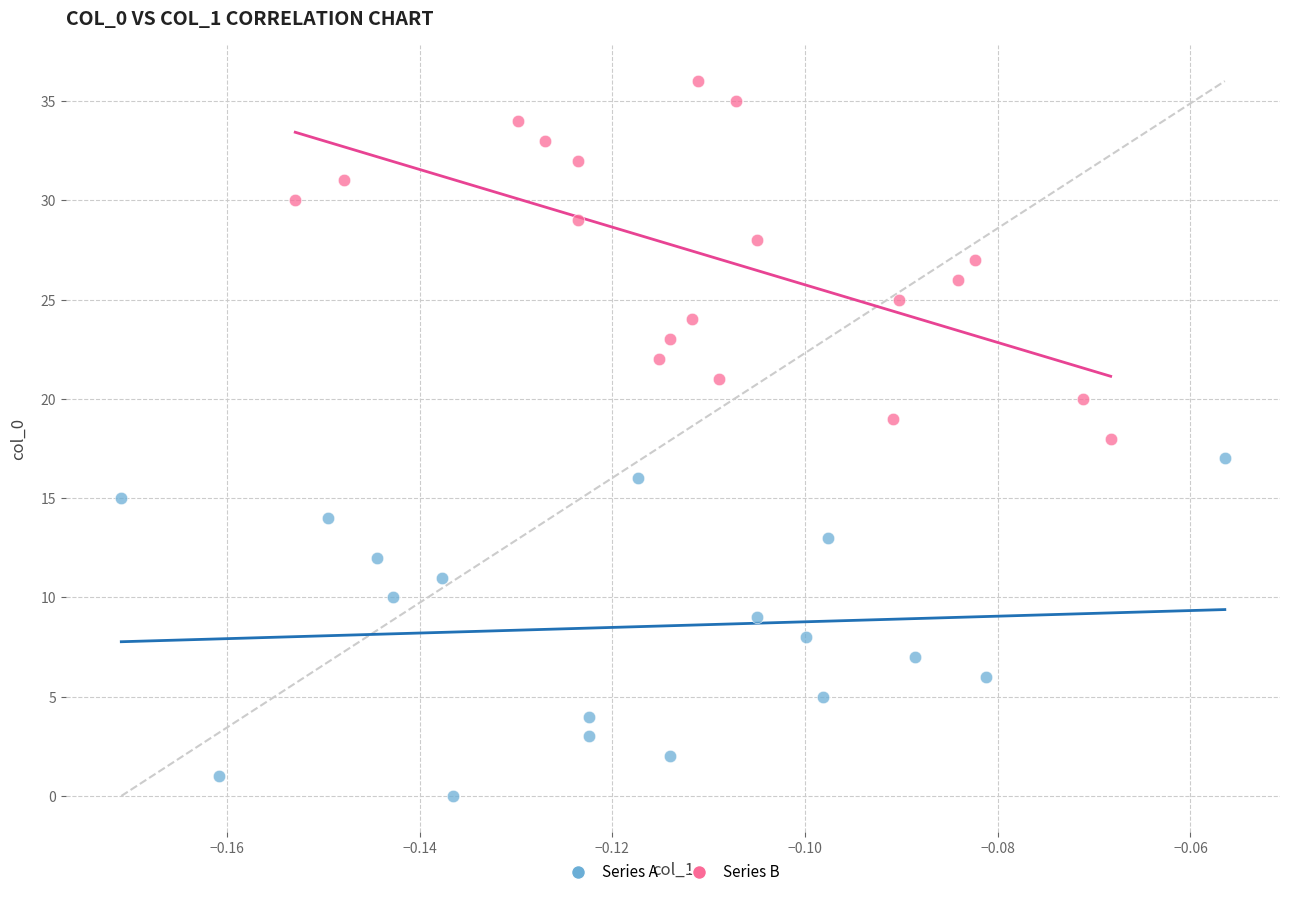

Which series reaches the minimum Y coordinate?

Series A